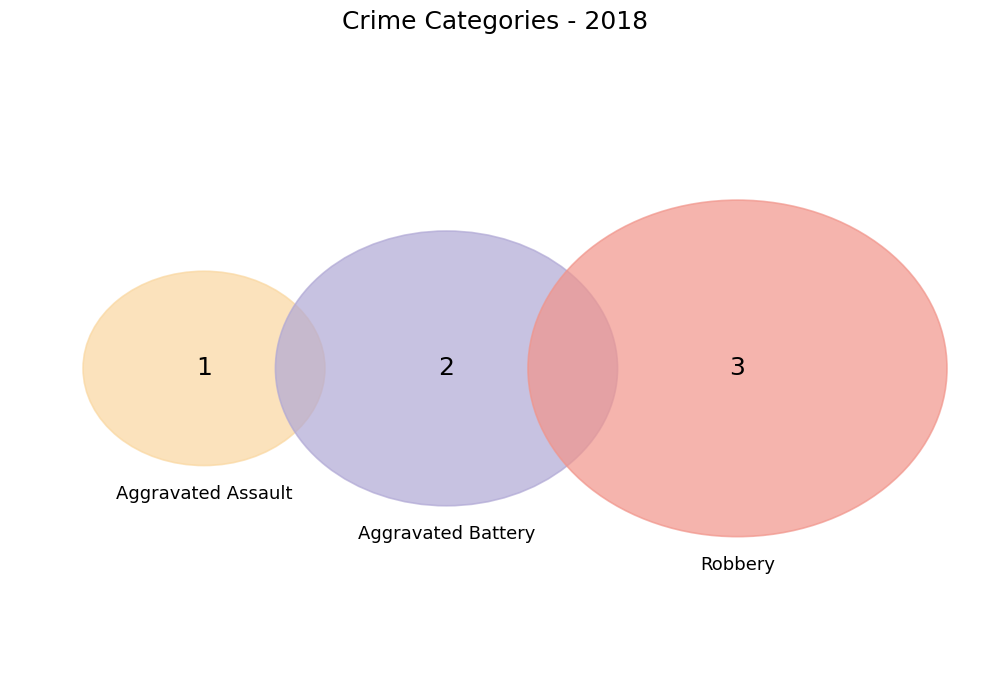

What is the smallest slice in the pie chart?

Aggravated Assault